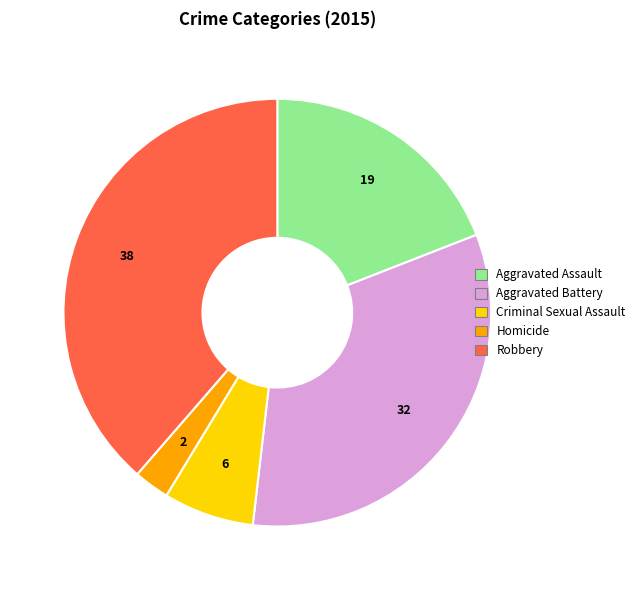

Do Aggravated Battery and Homicide together represent more than half of the pie?

No